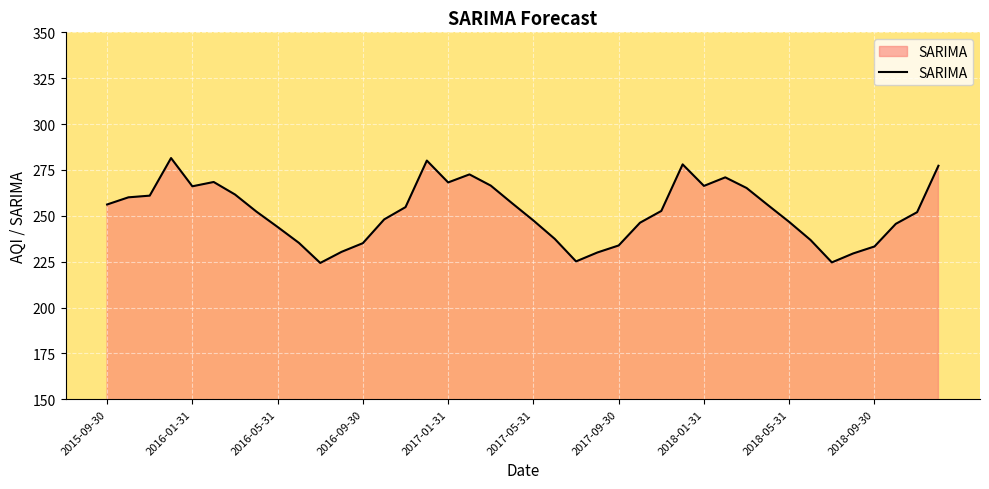

What is the smallest value displayed?

224.3